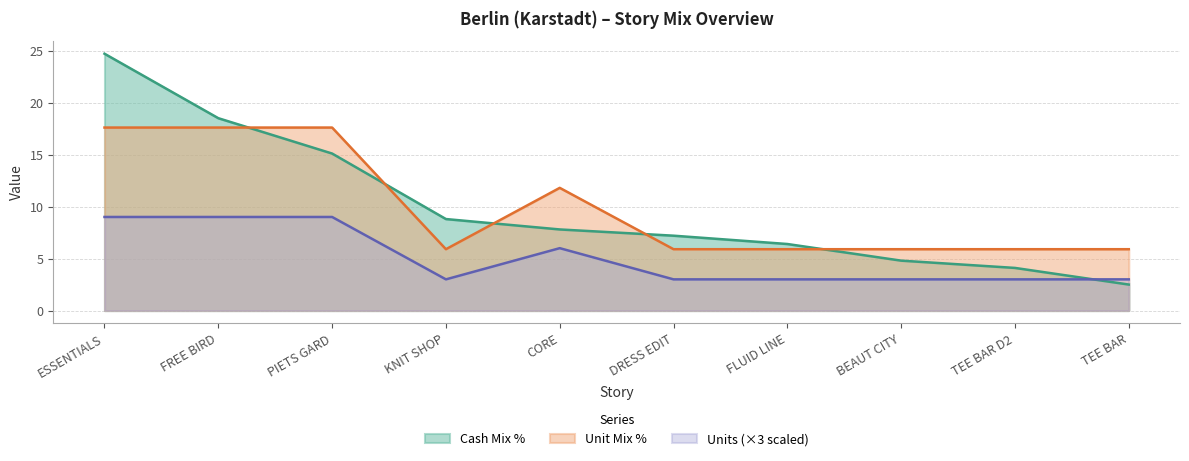

What is the lowest value of the Units series?

3.0